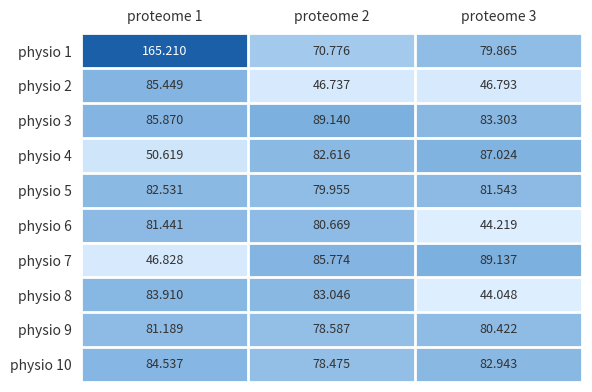

How many categories are shown in the chart?

3